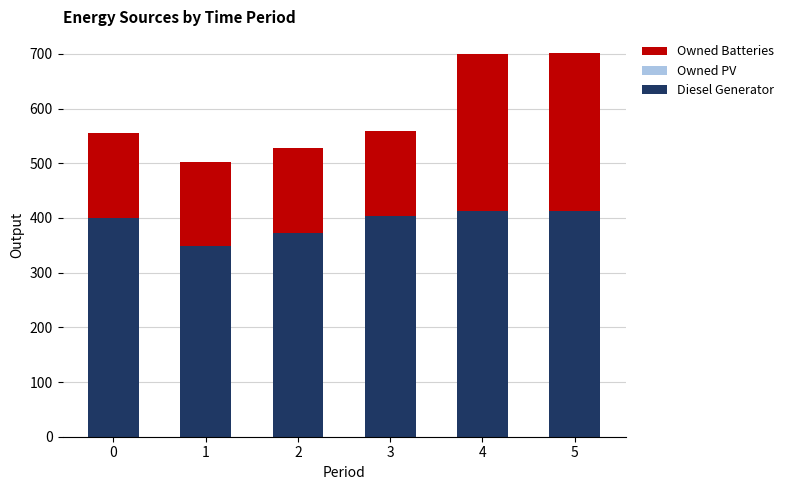

Reading left to right, transcribe the values for Diesel Generator.

400	348	373	403	413	413